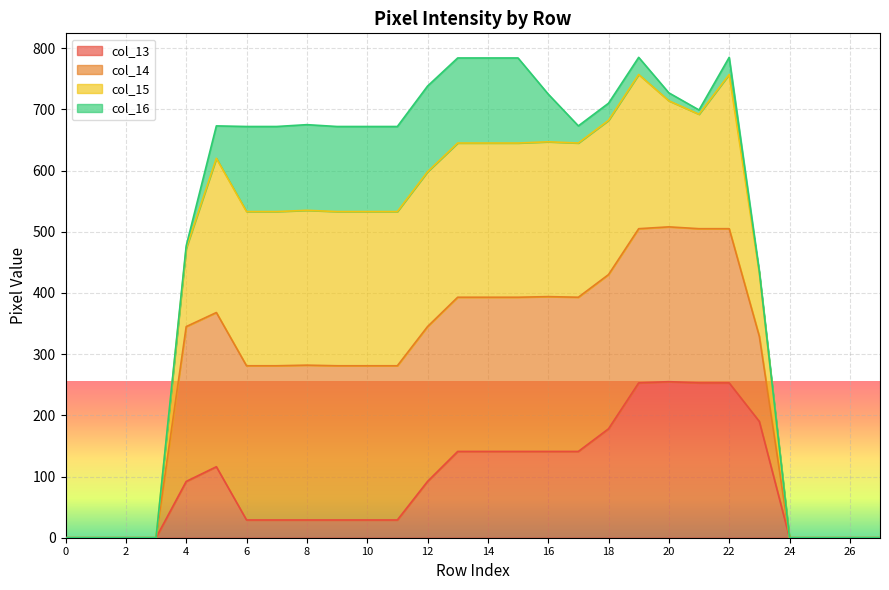

Does the chart display data point markers on the line(s)?

No